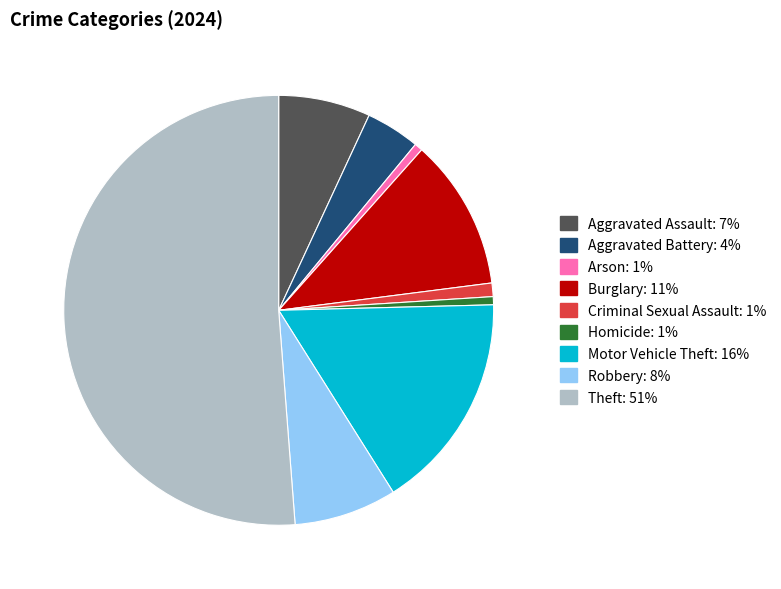

Does Criminal Sexual Assault account for over 50% of the chart?

No